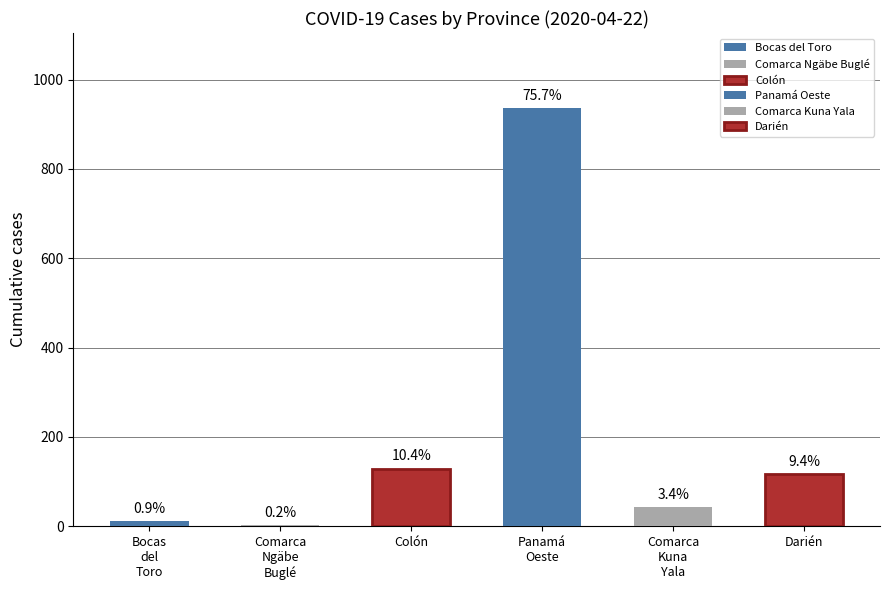

Does the chart contain any negative values?

No